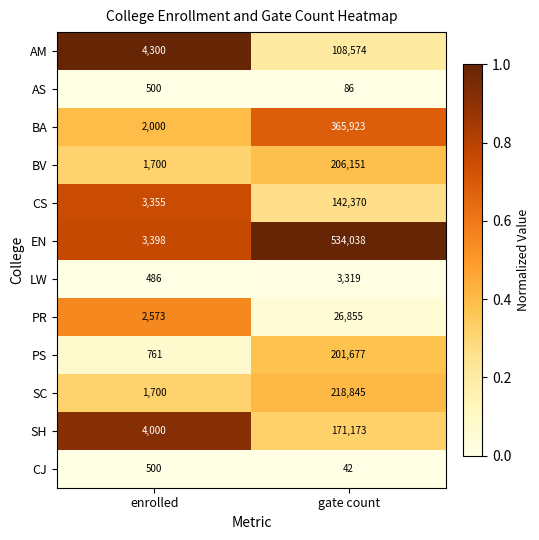

How many series are shown in this chart?

12